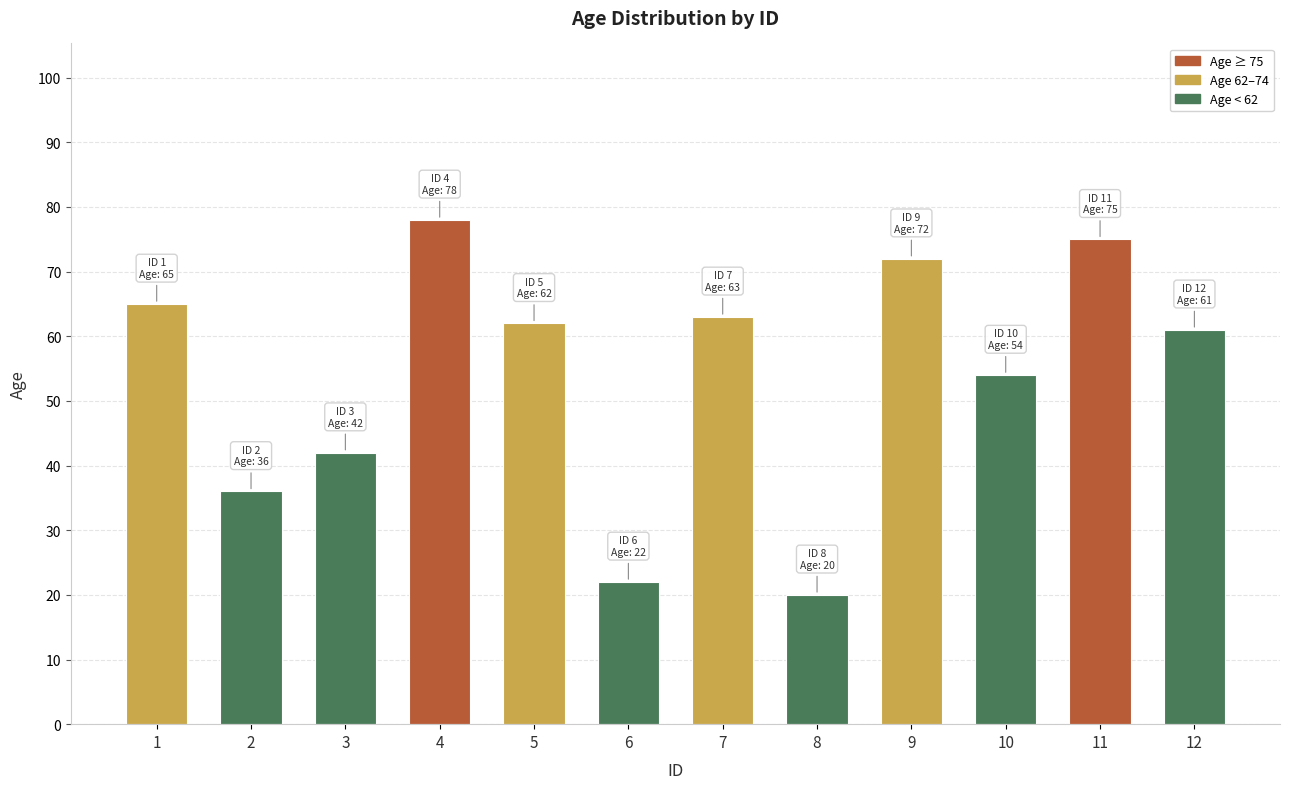

What is the sum of all values?

650